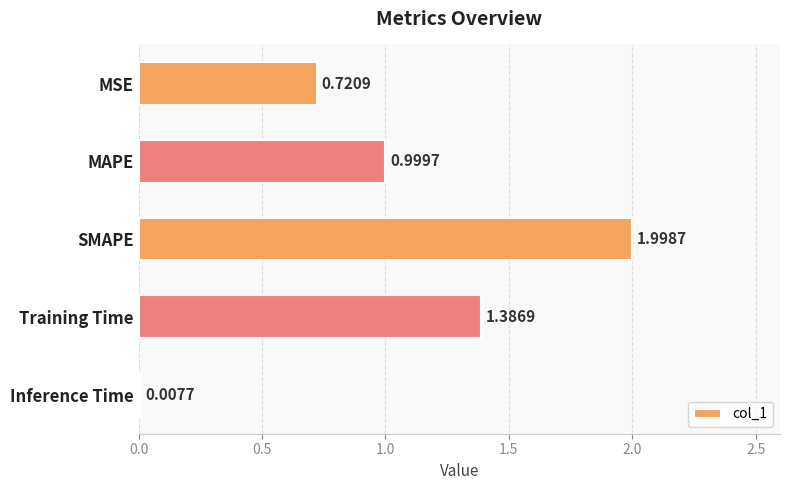

Which label corresponds to the largest value in the chart?

SMAPE